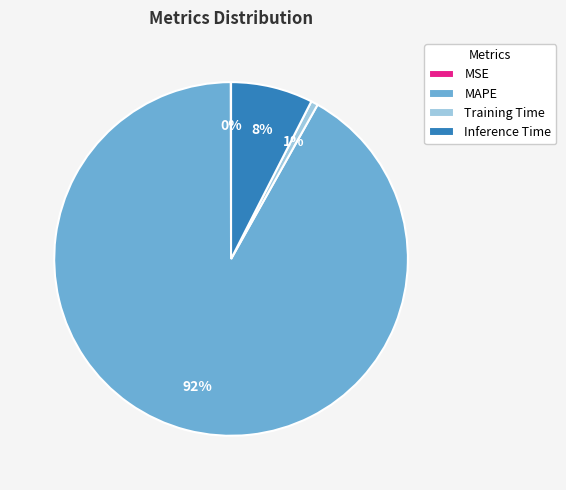

Is there a majority slice in this chart?

Yes